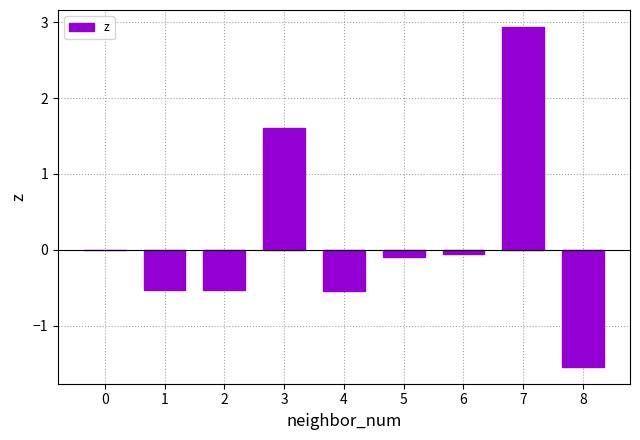

What is the sum of the values at 7 and 4?

2.4